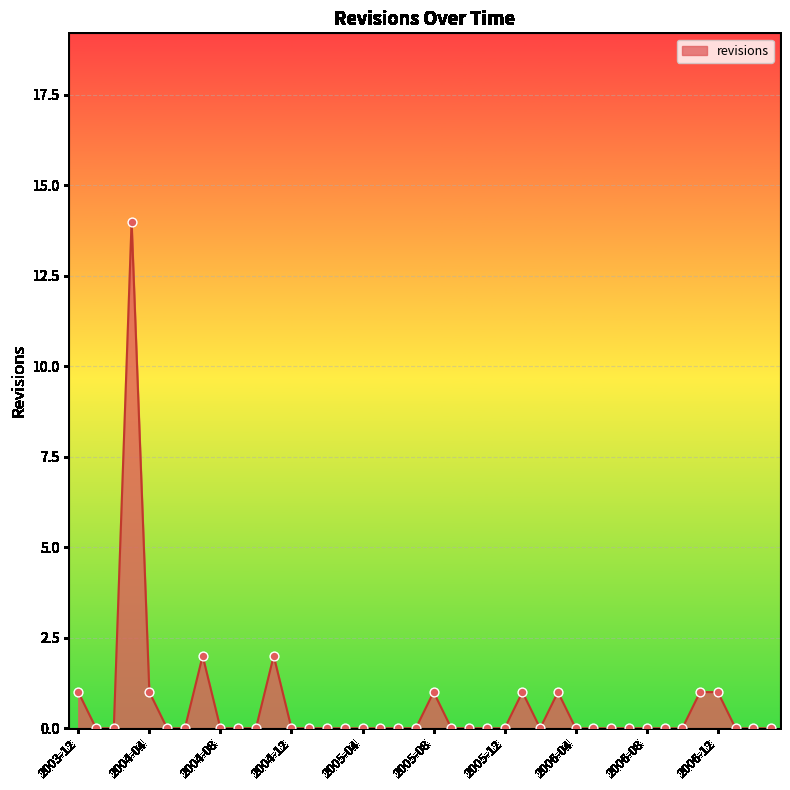

What is the maximum value shown in the chart?

14